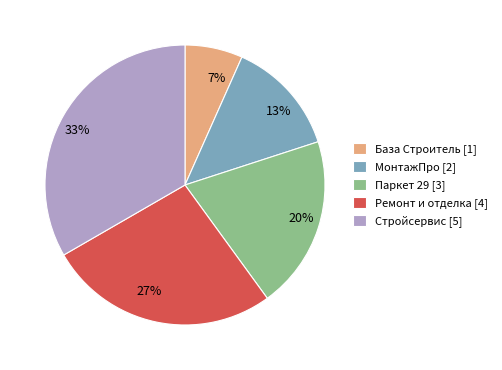

Rank the categories by value from highest to lowest.

Стройсервис, Ремонт и отделка, Паркет 29, МонтажПро, База Строитель